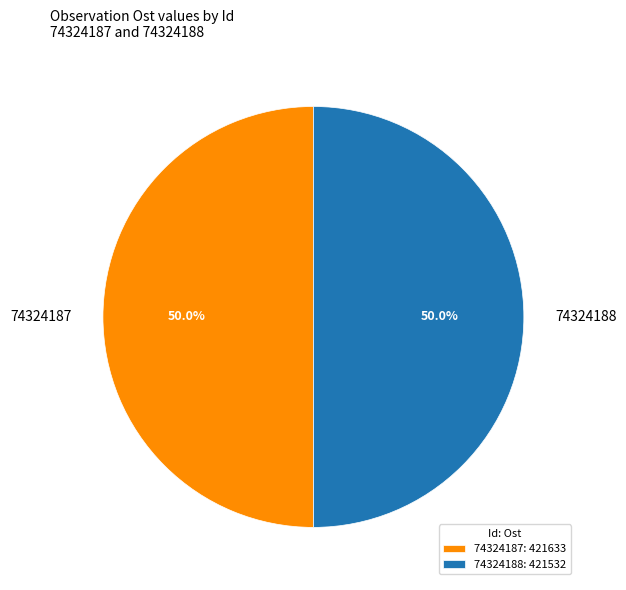

Approximately how many times larger is the value at 74324187 compared to 74324188?

1.0